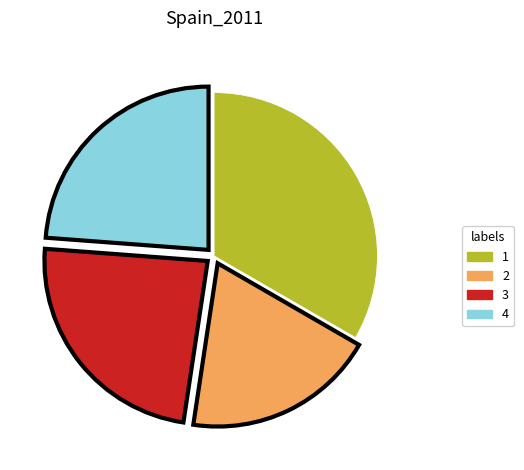

Is there a majority slice in this chart?

No